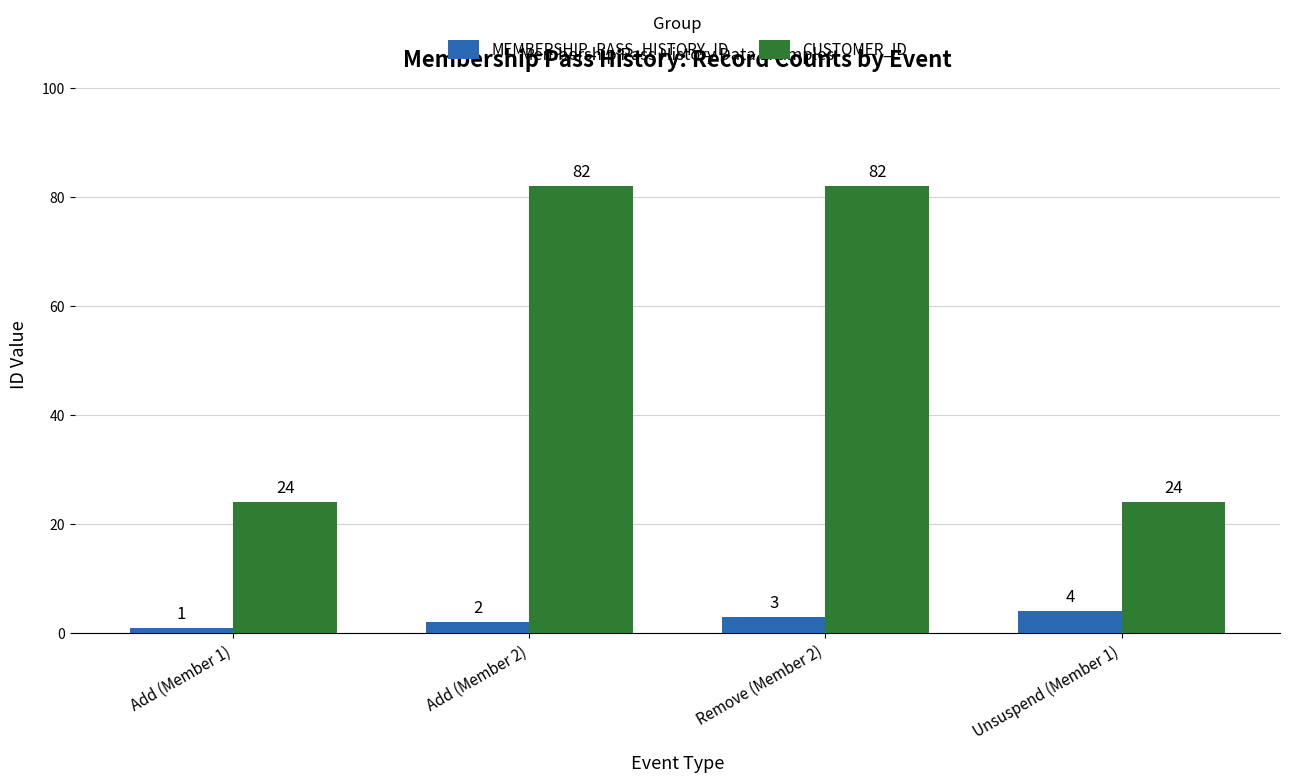

What is the label of the 3rd bar from the right?

Add (Member 2)